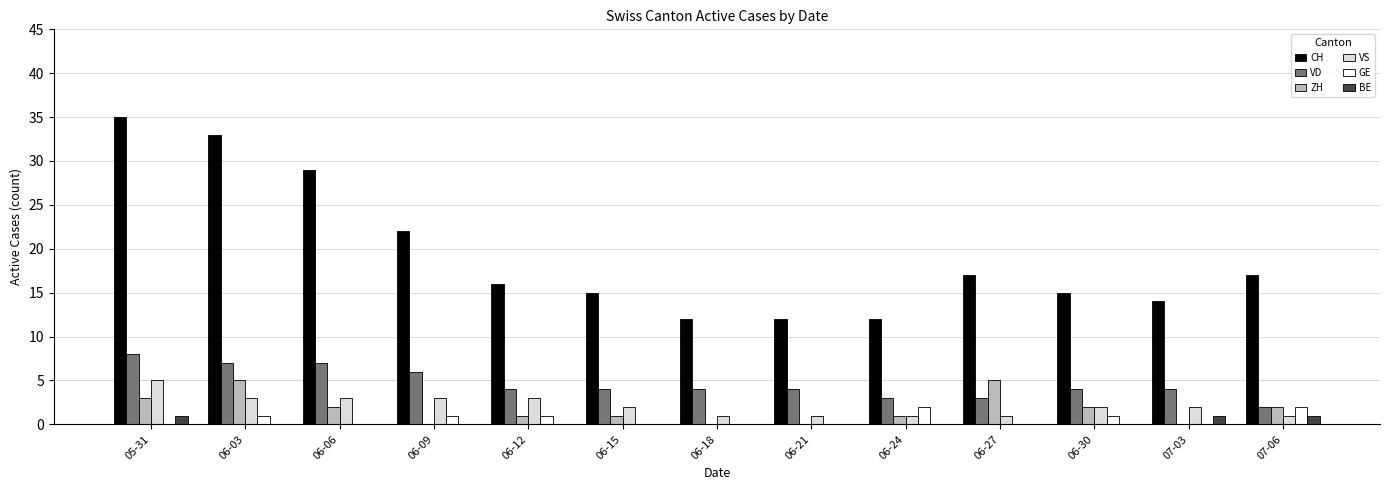

What are all the series names shown in the legend?

CH, VD, ZH, VS, GE, BE